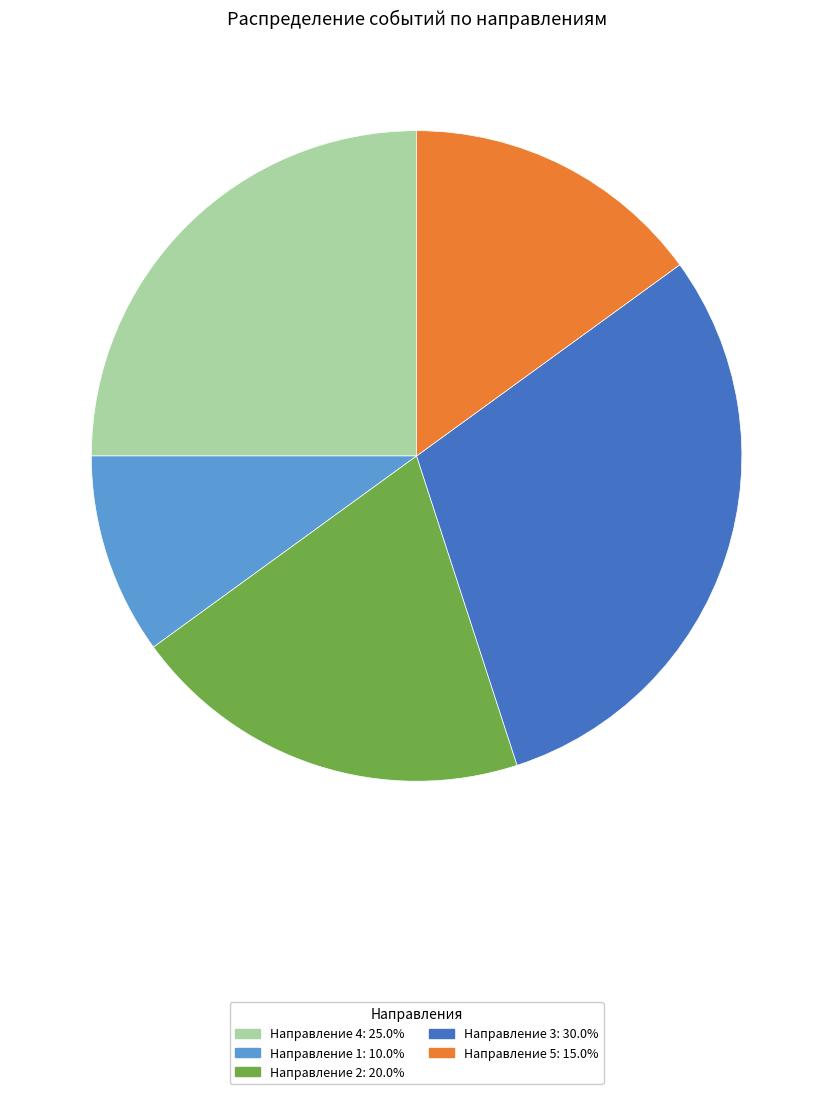

Does any single category account for the majority?

No